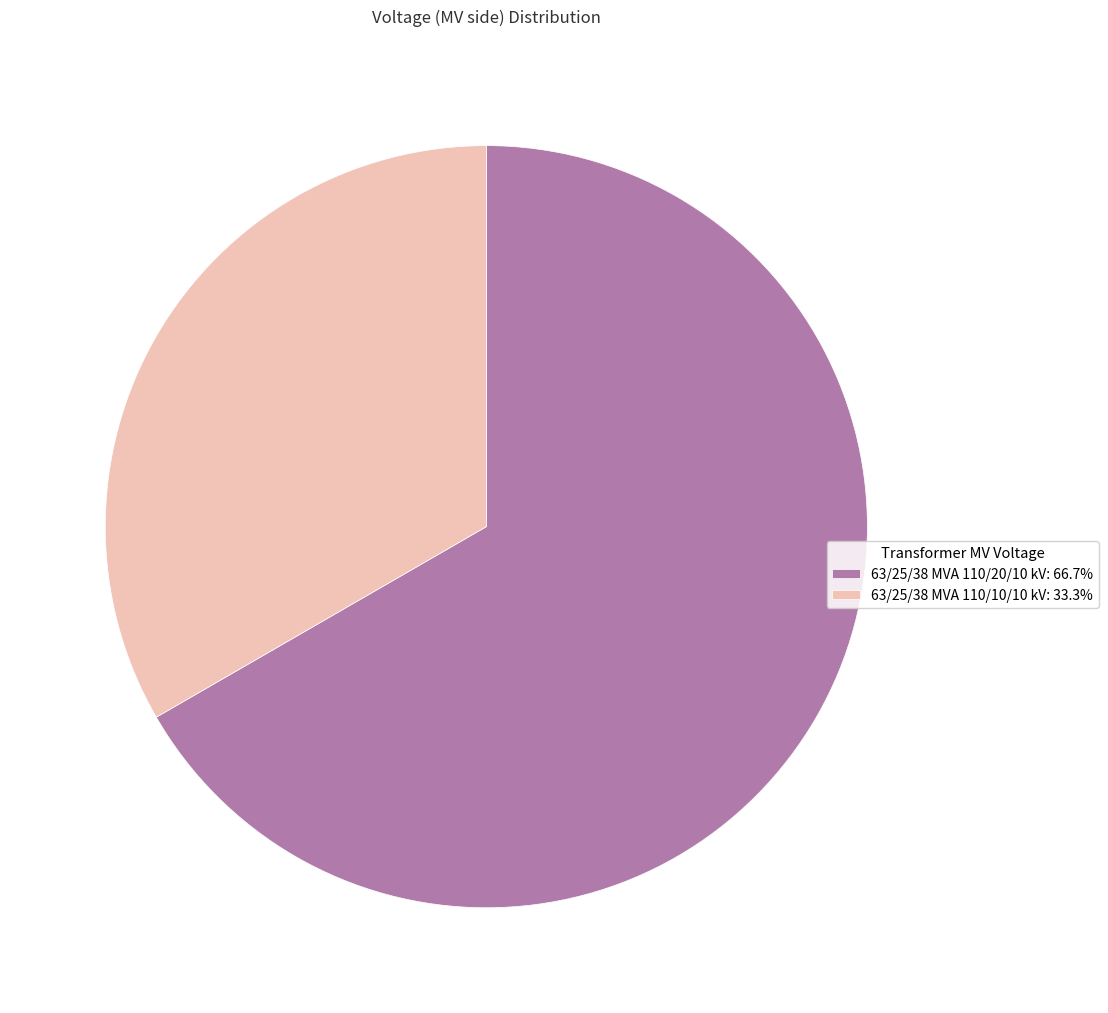

Do 63/25/38 MVA 110/10/10 kV: 33.3% and 63/25/38 MVA 110/20/10 kV: 66.7% together represent more than half of the pie?

Yes